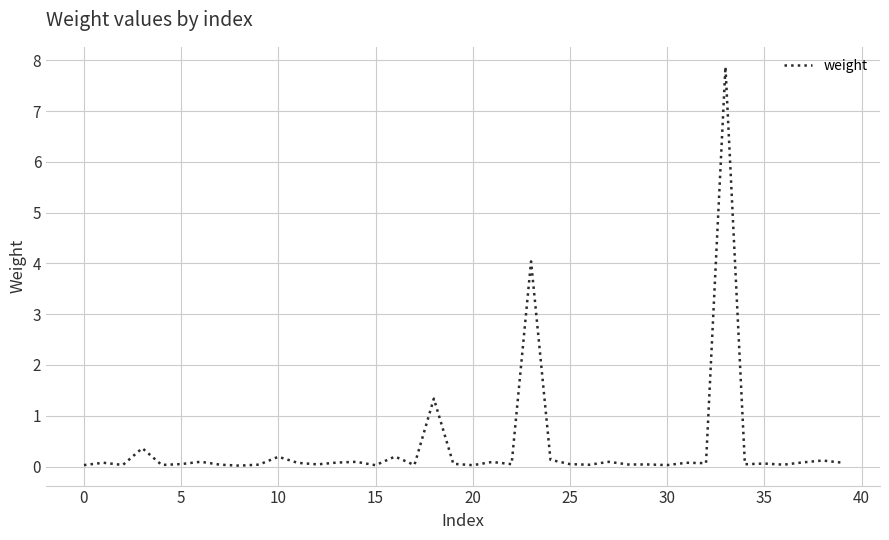

What is the difference between the second highest and second lowest values?

4.0